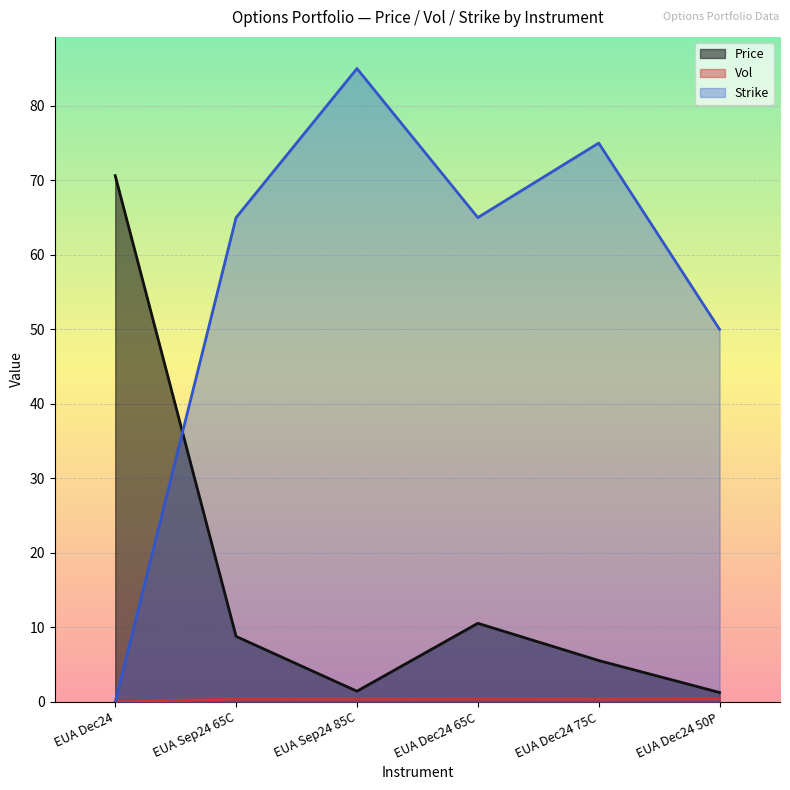

What is the total value across all series at EUA Dec24 65C?

75.9